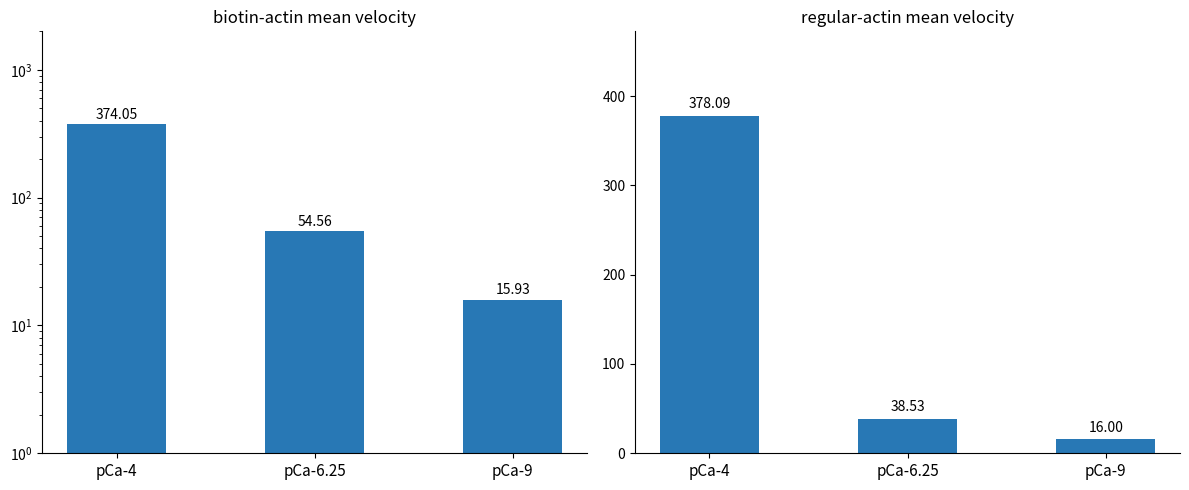

What is the label of the 2nd bar from the left?

pCa-6.25